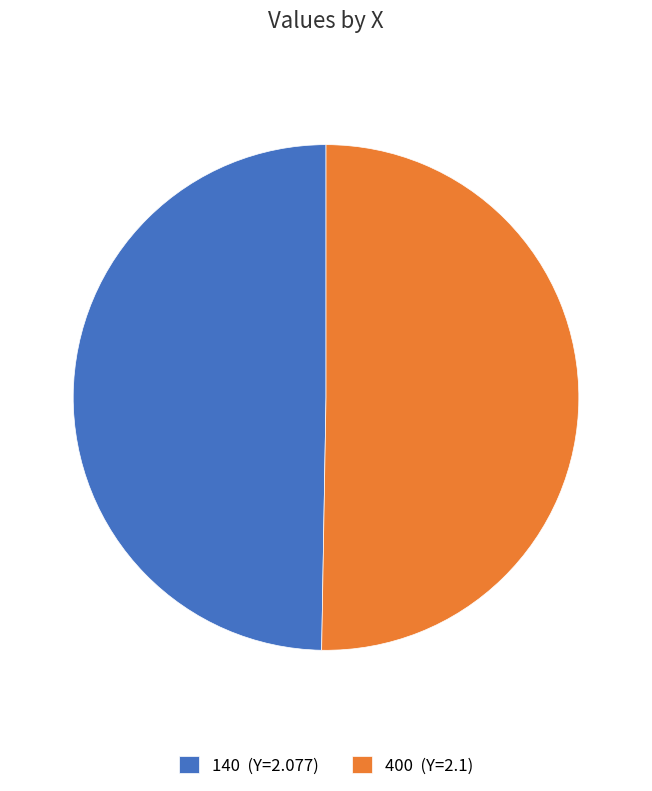

What is the ratio of the value at 400 (Y=2.1) to the value at 140 (Y=2.077)?

1.0